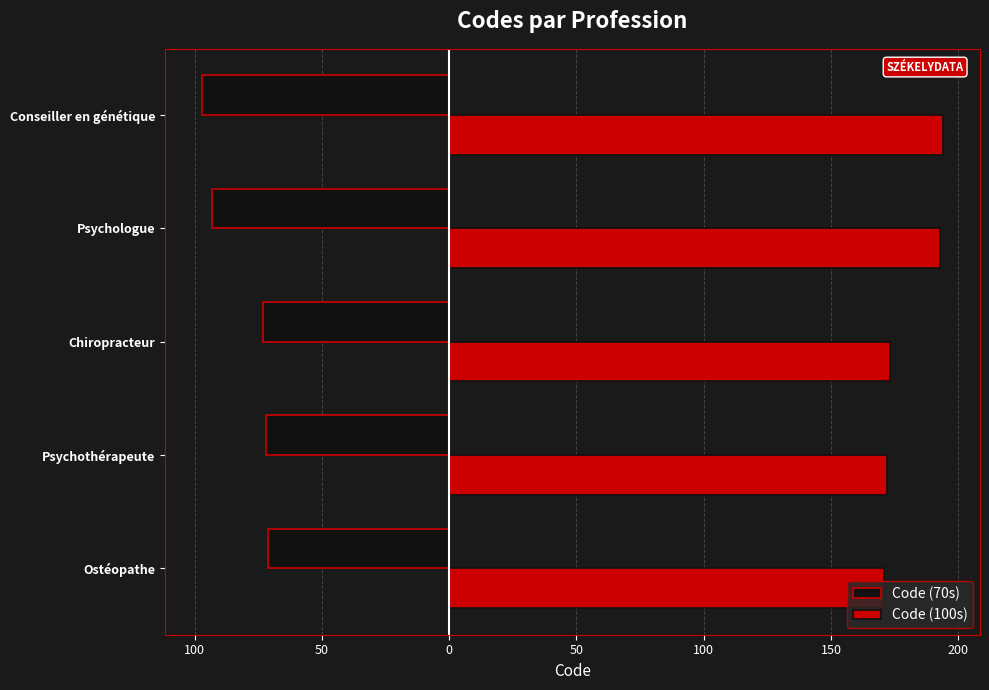

What are all the series names shown in the legend?

Code (70s), Code (100s)